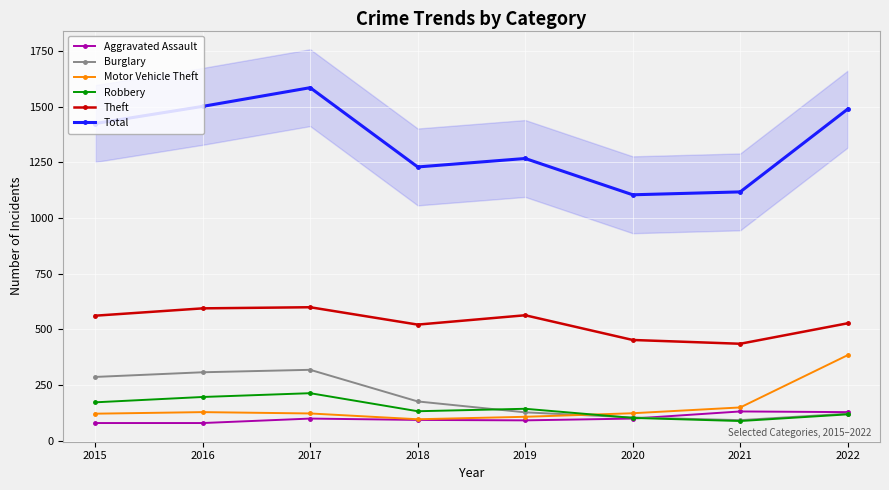

True or false: Aggravated Assault and Theft intersect in this chart.

False